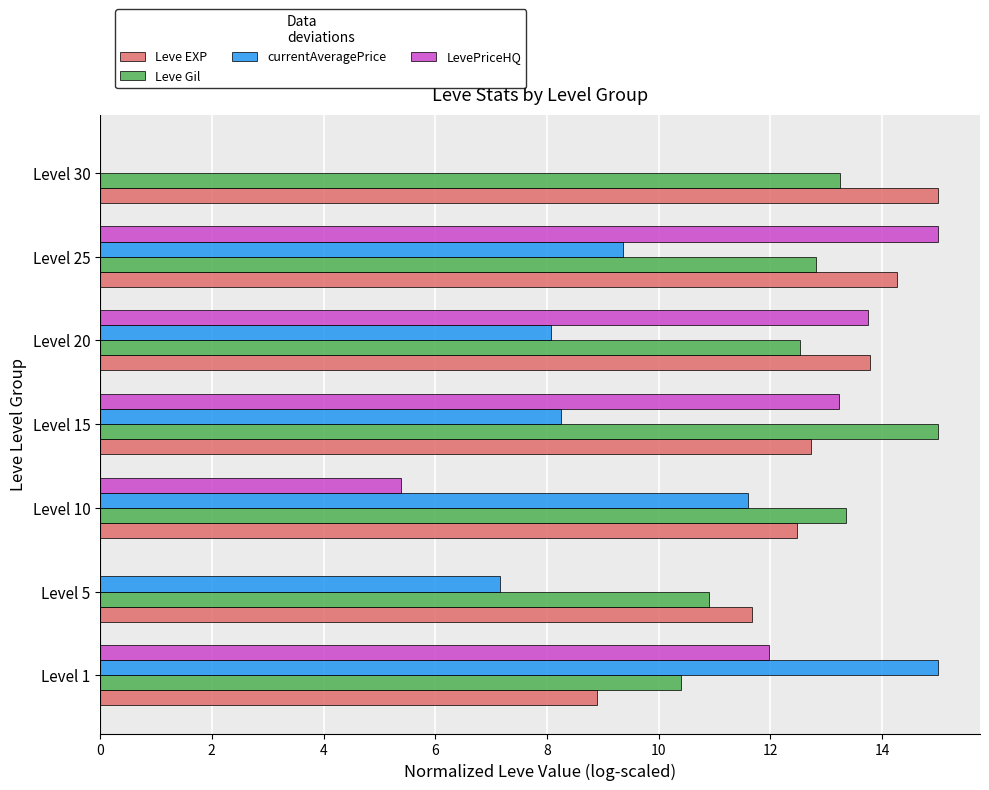

Between Level 20 and Level 25, which series saw the biggest shift?

currentAveragePrice